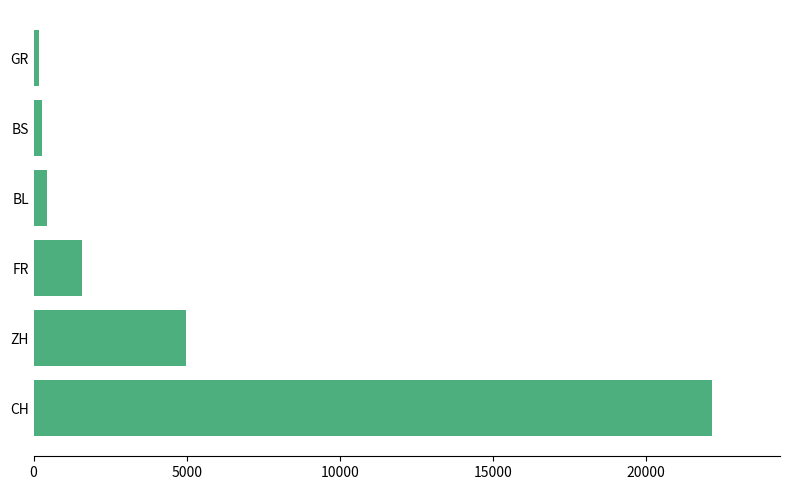

Between GR and CH, which is larger?

CH